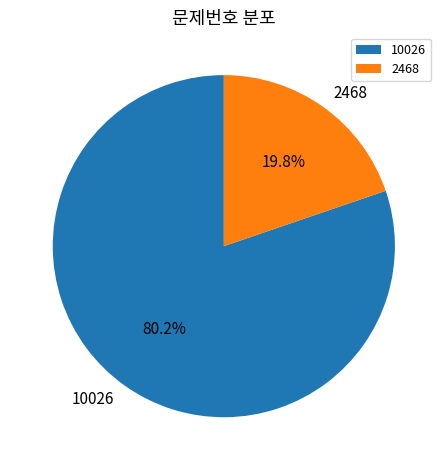

To the nearest percent, what is the difference between the largest and smallest slice percentages?

60%